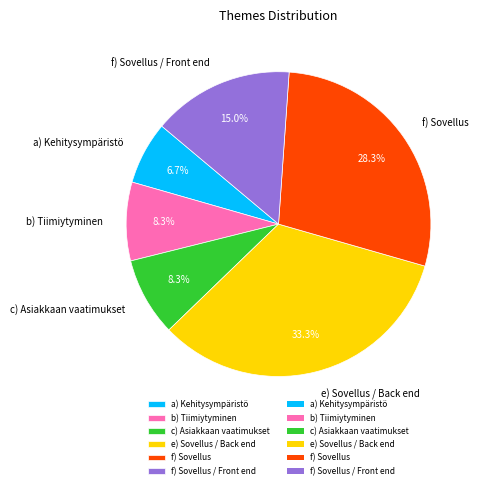

Is it true that f) Sovellus / Front end is 15% of the pie?

True